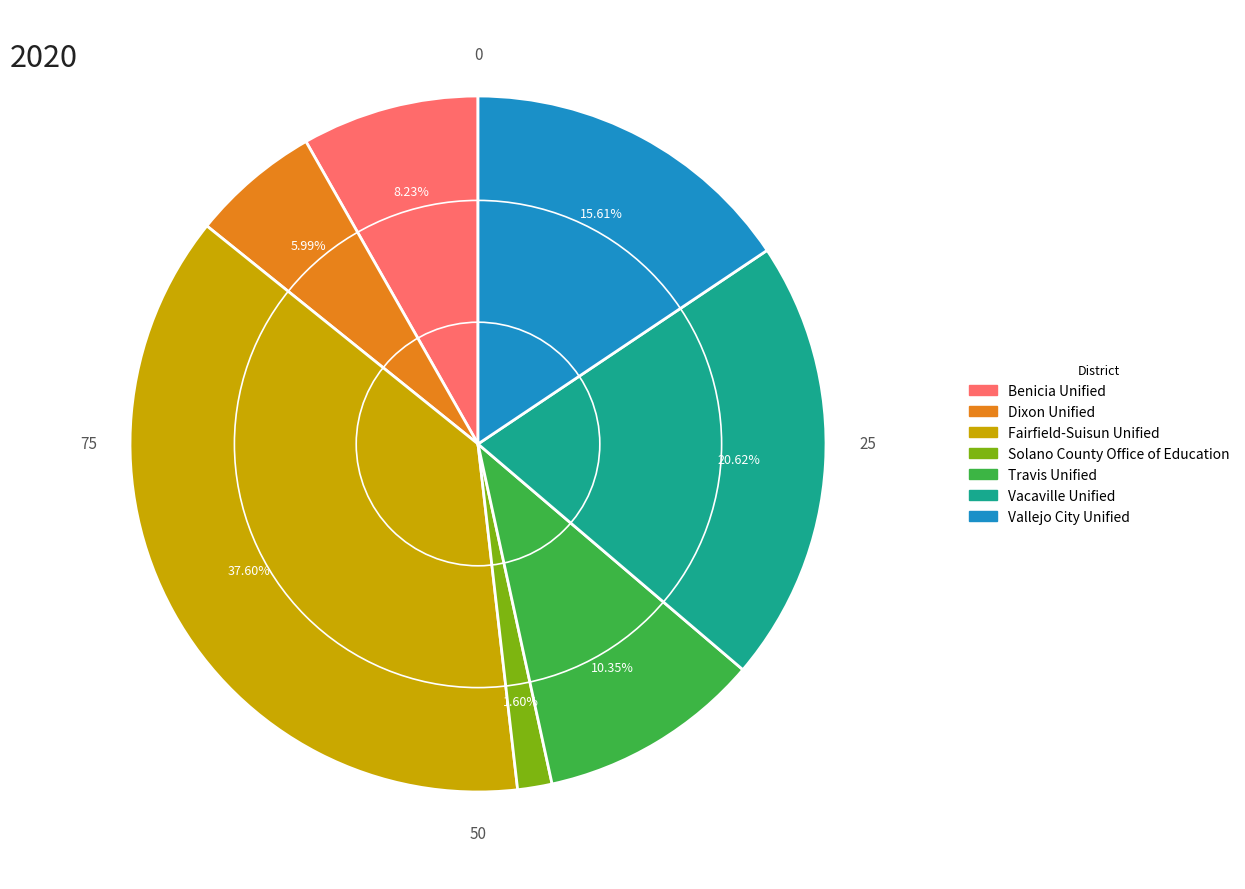

Does Benicia Unified account for over 50% of the chart?

No